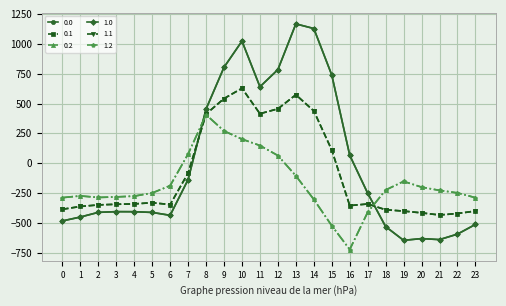

What is the value of the 0.1 point at the 3rd from the left?

-347.9